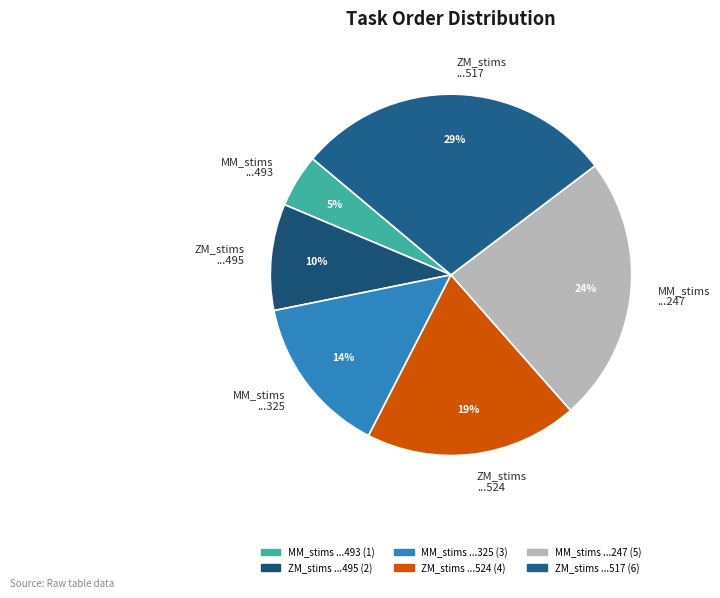

Rank the categories by value from highest to lowest.

ZM_stims ...517, MM_stims ...247, ZM_stims ...524, MM_stims ...325, ZM_stims ...495, MM_stims ...493